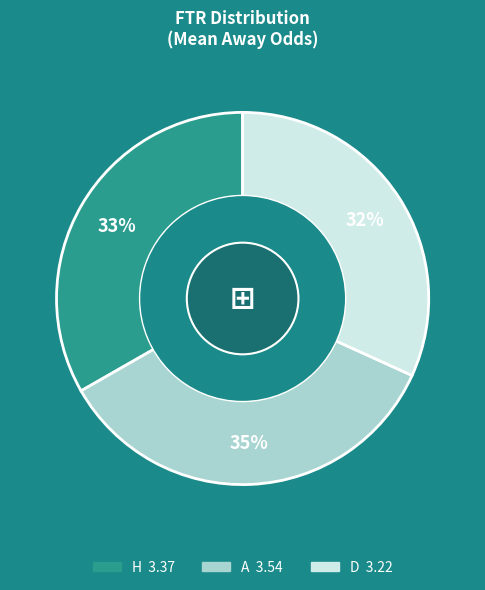

What is the smallest slice in the pie chart?

D